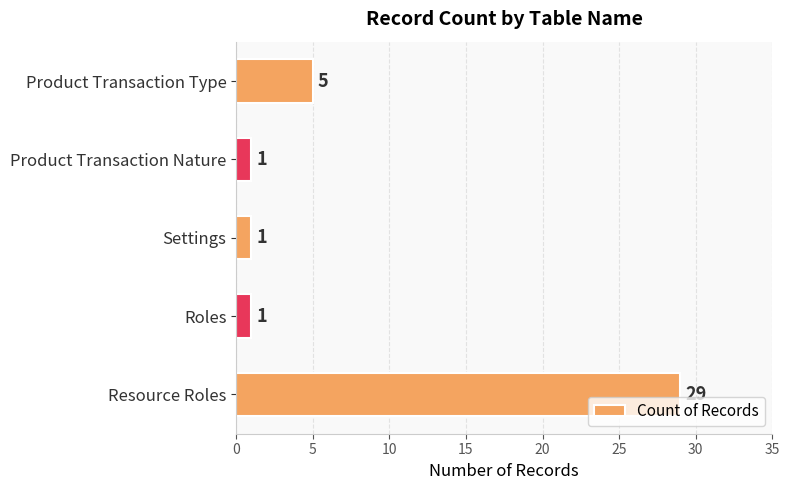

What is the approximate value at Resource Roles?

29